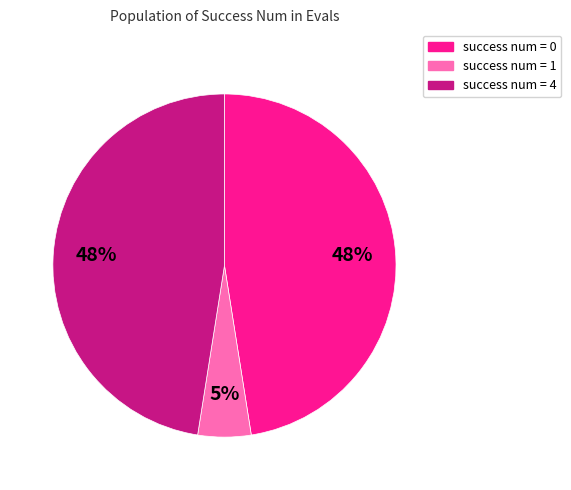

What percentage is the success num = 1 slice, to the nearest percent?

5%